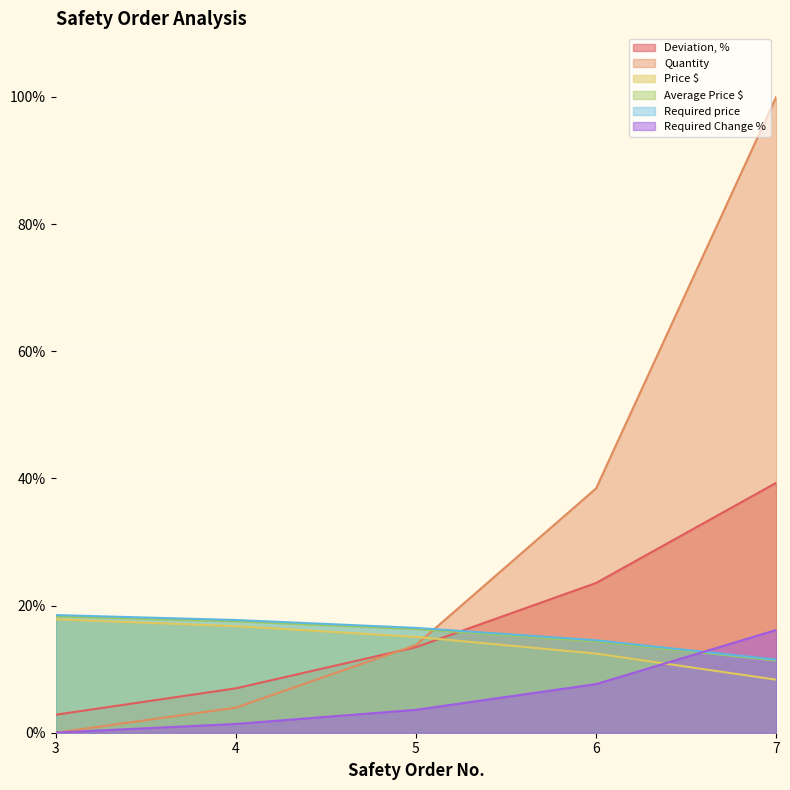

Does the chart display data point markers on the line(s)?

No